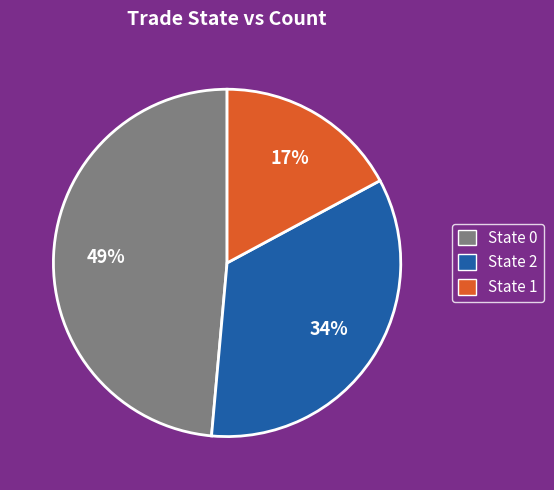

Count the number of slices in the pie.

3